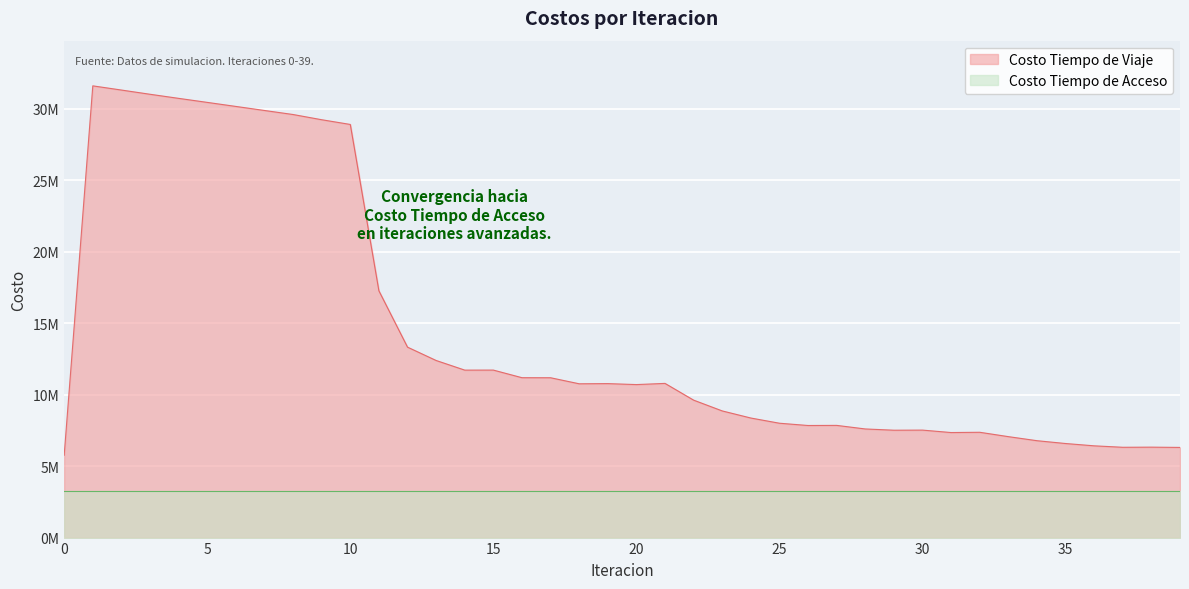

Reading left to right, list all the values displayed in this chart.

0=5765888.2	1=31621035.7	2=31327831.6	3=31032189.3	4=30745927.8	5=30463915.8	6=30180919.0	7=29897692.2	8=29614863.7	9=29250017.3	10=28919604.4	11=17273192.7	12=13331550.2	13=12397295.0	14=11723480.8	15=11725246.7	16=11192842.9	17=11189386.2	18=10766318.2	19=10778708.2	20=10710404.9	21=10793384.0	22=9621465.8	23=8866476.1	24=8369791.2	25=8005501.5	26=7846449.5	27=7854112.9	28=7604312.6	29=7517002.3	30=7524092.1	31=7353182.4	32=7372120.8	33=7066844.0	34=6782609.8	35=6585295.3	36=6423243.9	37=6322083.3	38=6331195.1	39=6311665.7